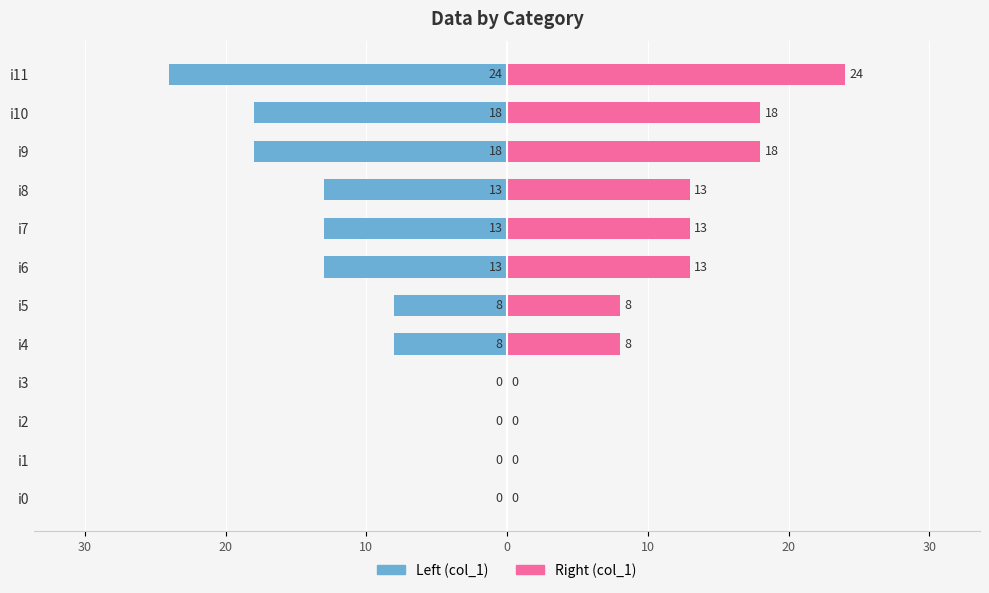

What is the difference between the highest and lowest values at i11?

48